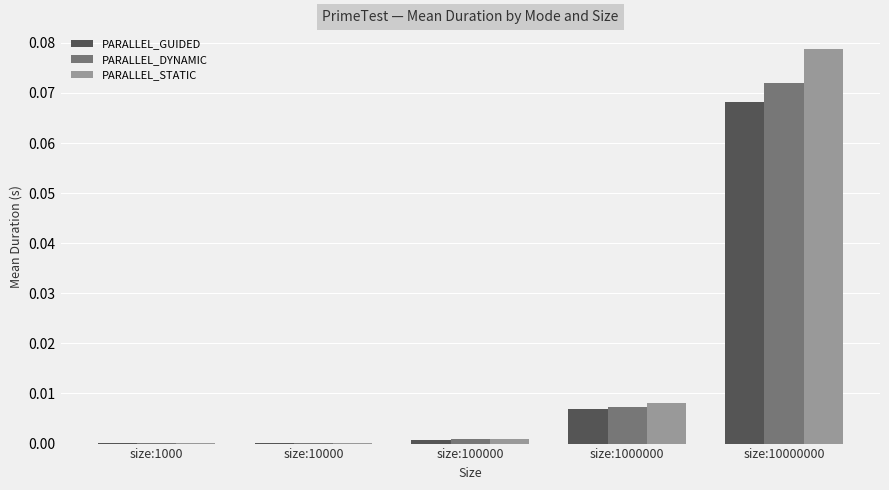

Between size:100000 and size:10000000, which series saw the biggest shift?

PARALLEL_STATIC